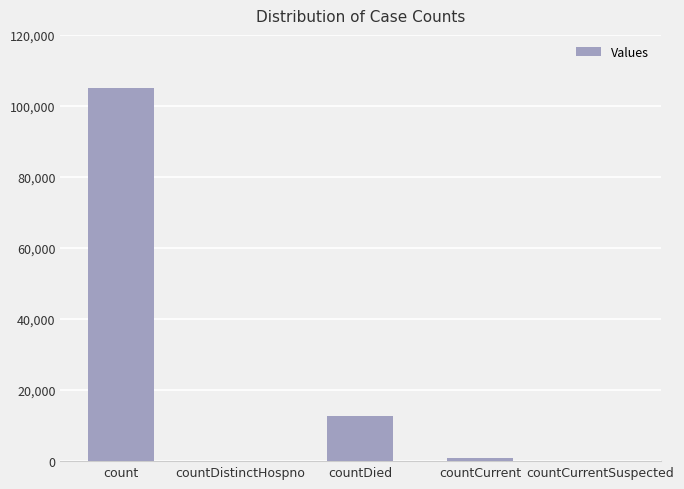

The chart shows a value of 19199 at countDied. True or false?

False